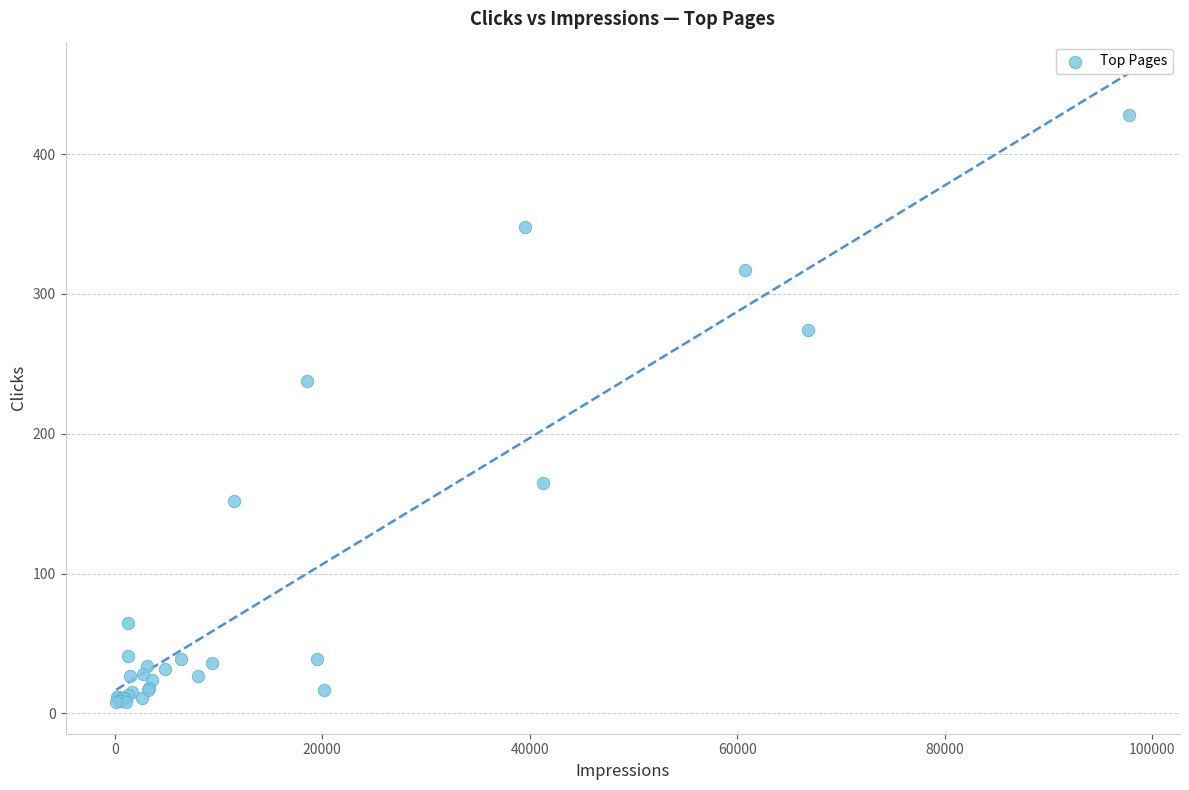

What Y value in the scatter plot is closest to 218?

238